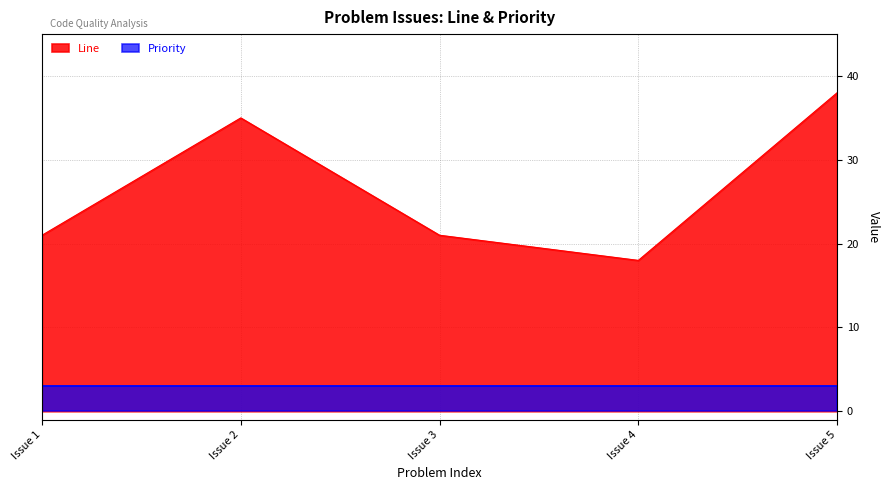

How many interior local peaks (higher than both neighbors) does the data have?

1